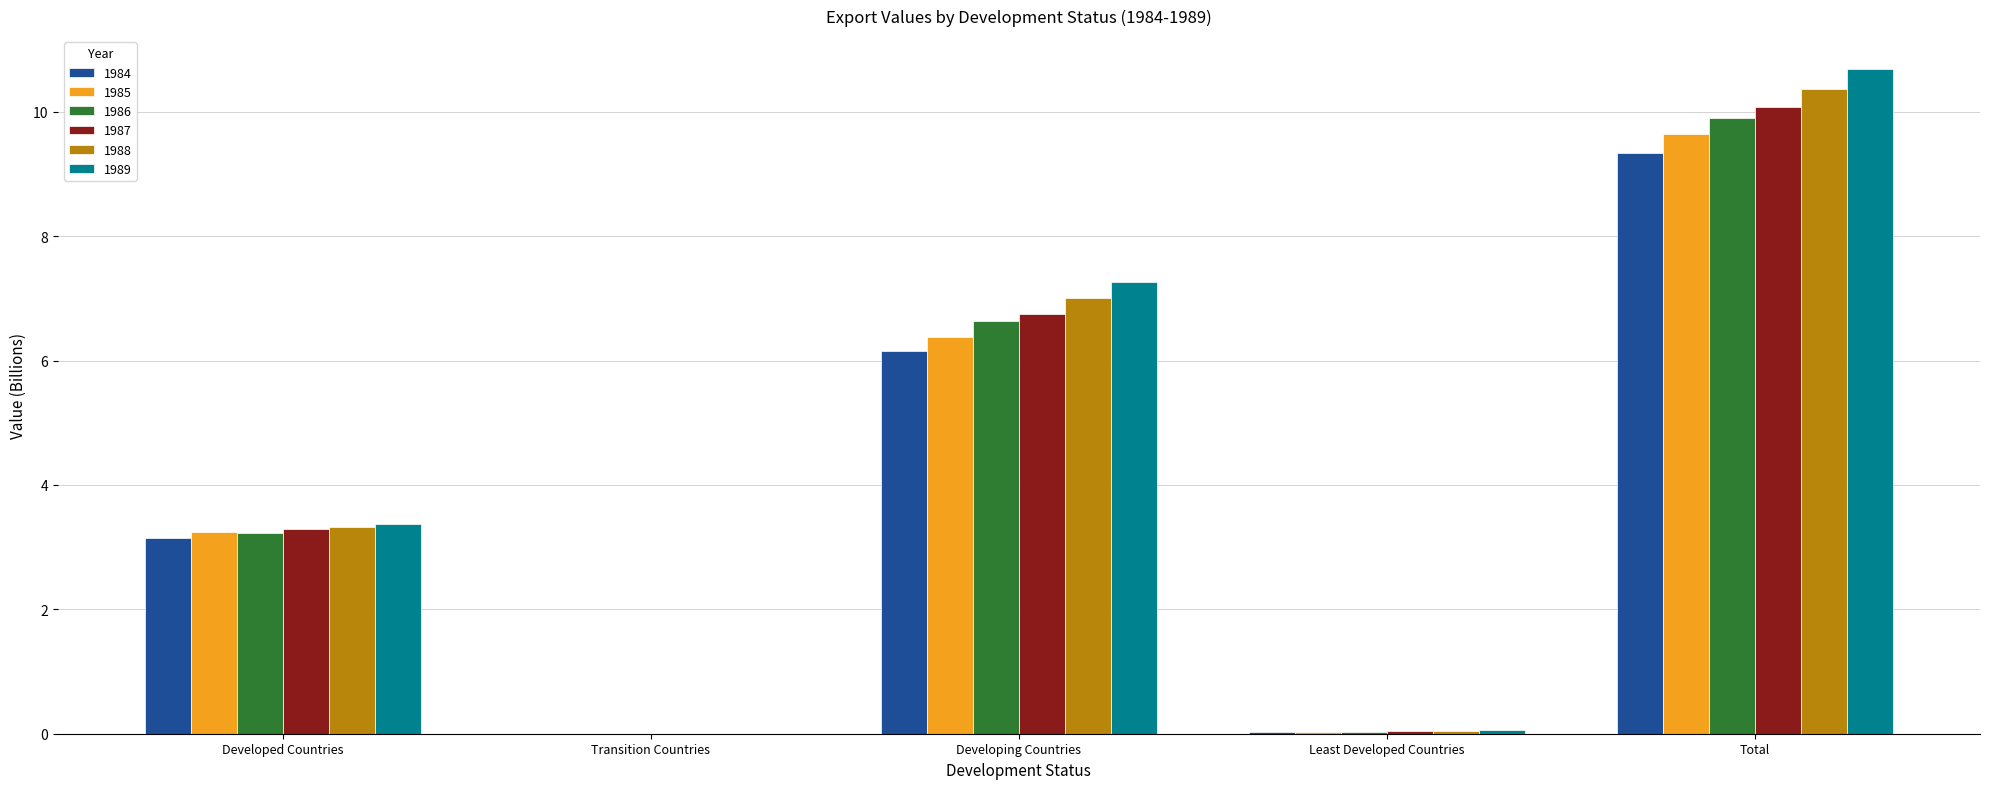

What is the sum of all 1984 values?

18.7